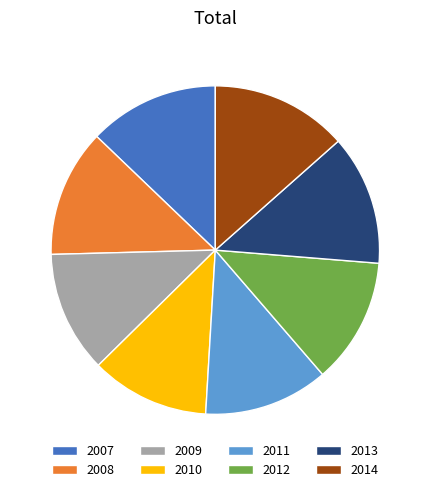

Is the sum of 2011 and 2010 greater than half?

No